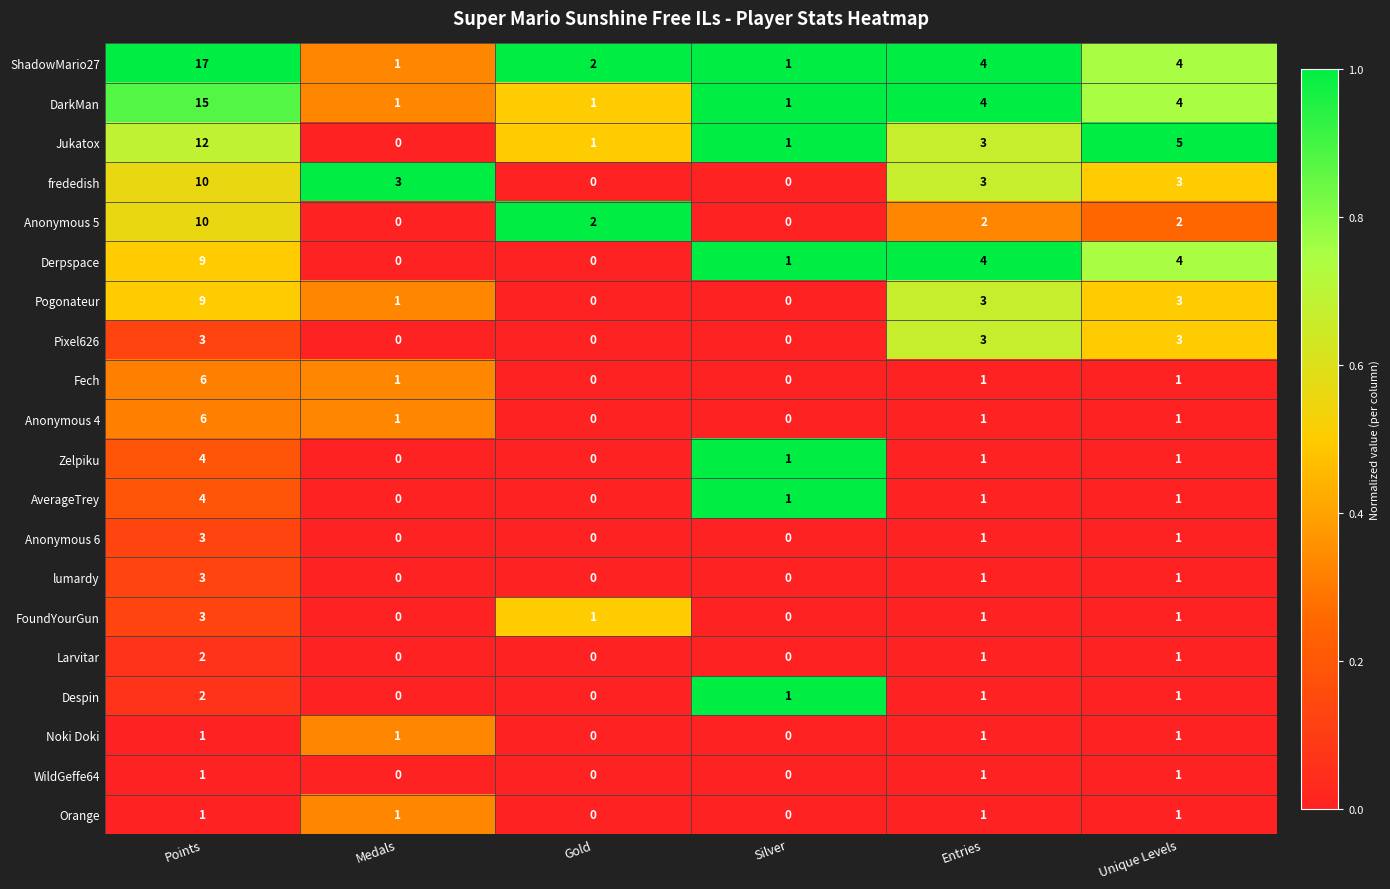

What is the sum of all Pixel626 values?

9